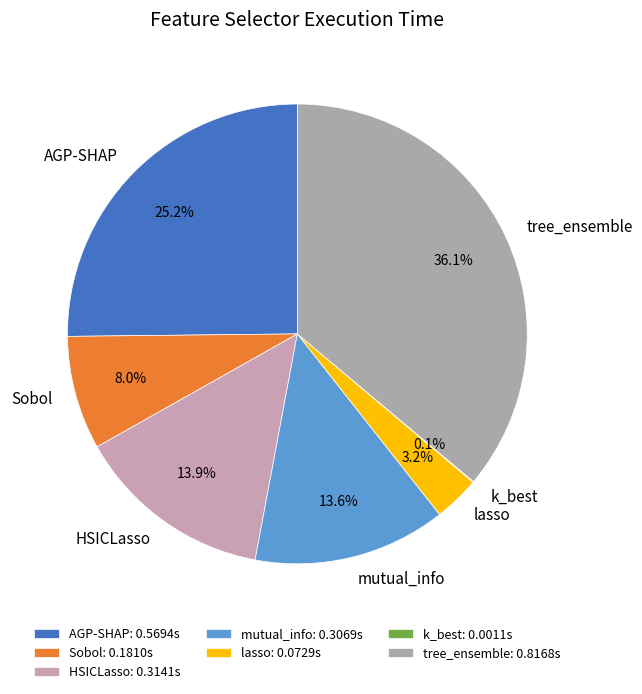

What is the total percentage of lasso and AGP-SHAP?

28.4%